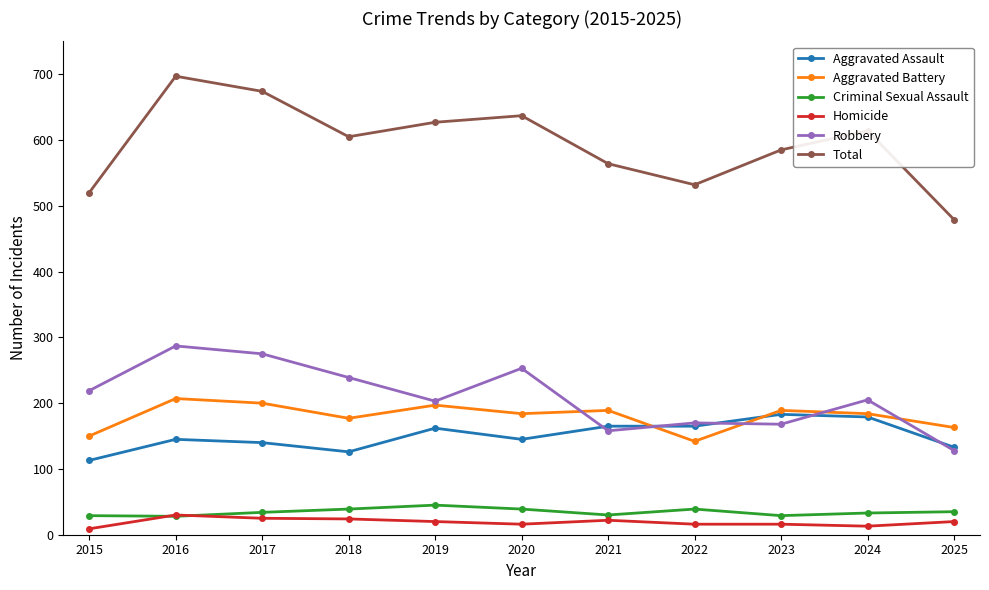

What is the difference between the highest and lowest values at 2017?

649